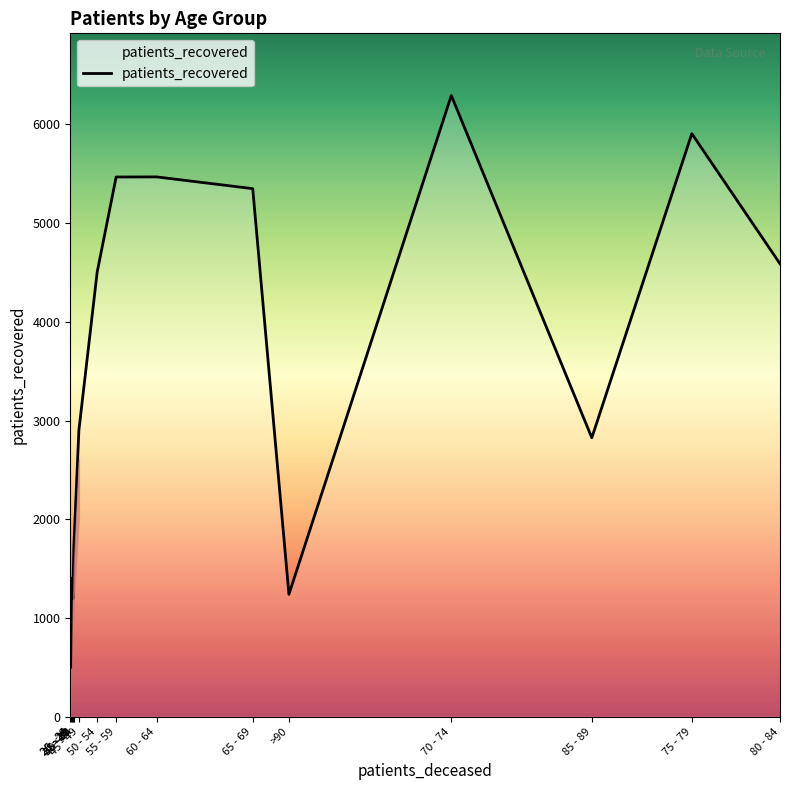

Rank the categories by value from highest to lowest.

70 - 74, 75 - 79, 60 - 64, 55 - 59, 65 - 69, 80 - 84, 50 - 54, 45 - 49, 85 - 89, 40 - 44, <20, 35 - 39, >90, 35 - 39, 25 - 29, 20 - 24